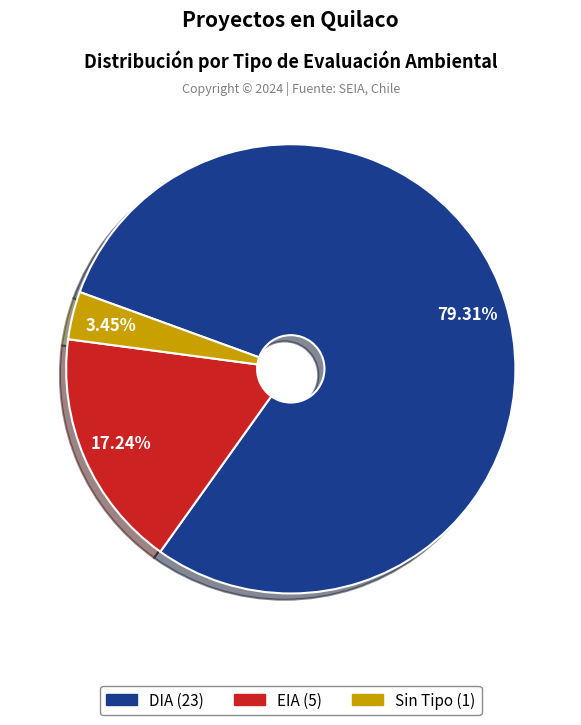

Is there a majority slice in this chart?

Yes